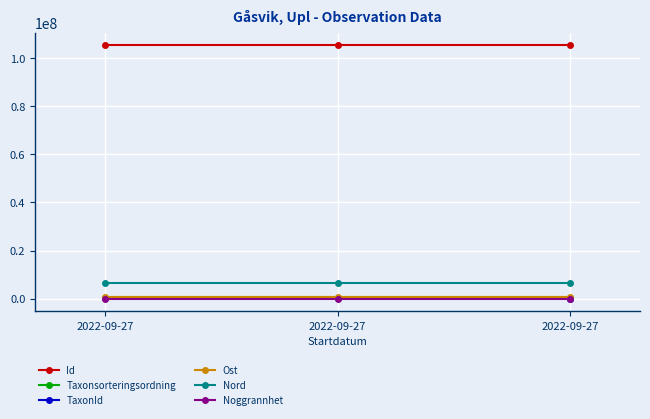

At how many categories does at least one series exceed 14359303?

3